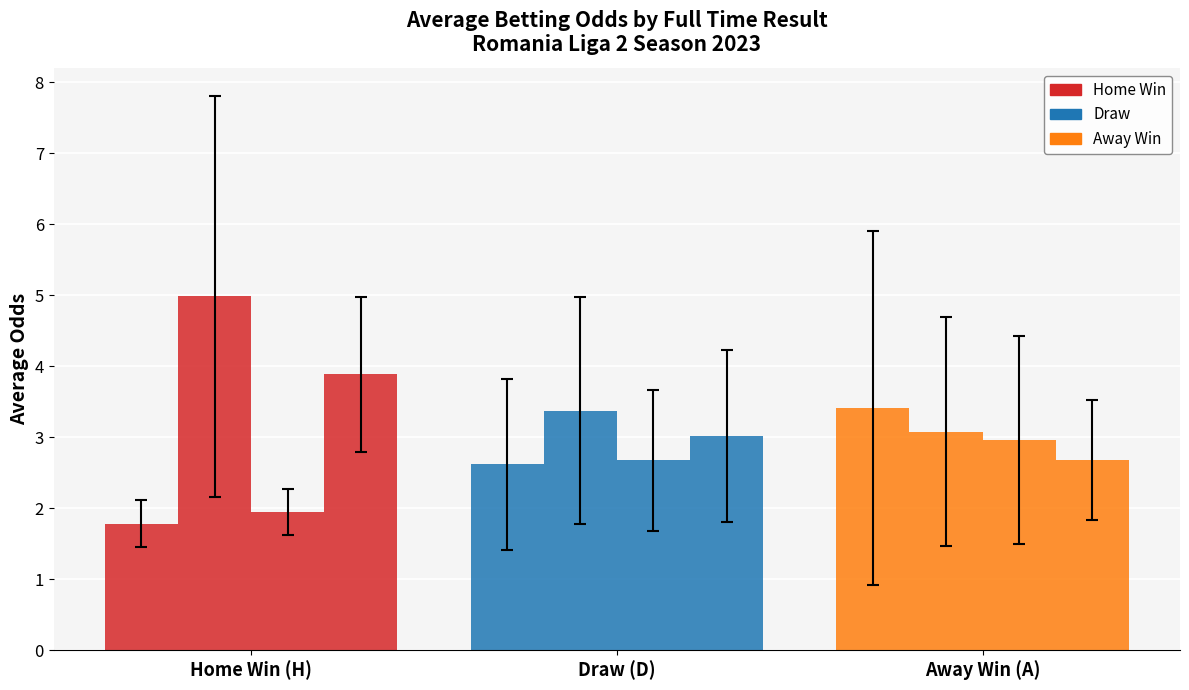

What position from the right is Draw (D)?

2